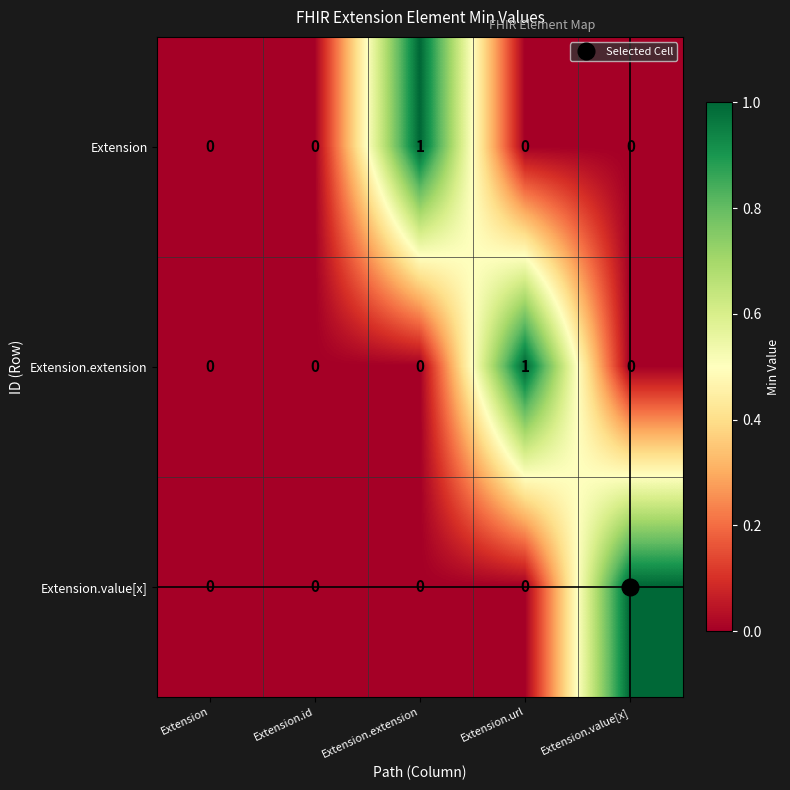

True or false: Extension has a value of 0 at Extension.url.

True